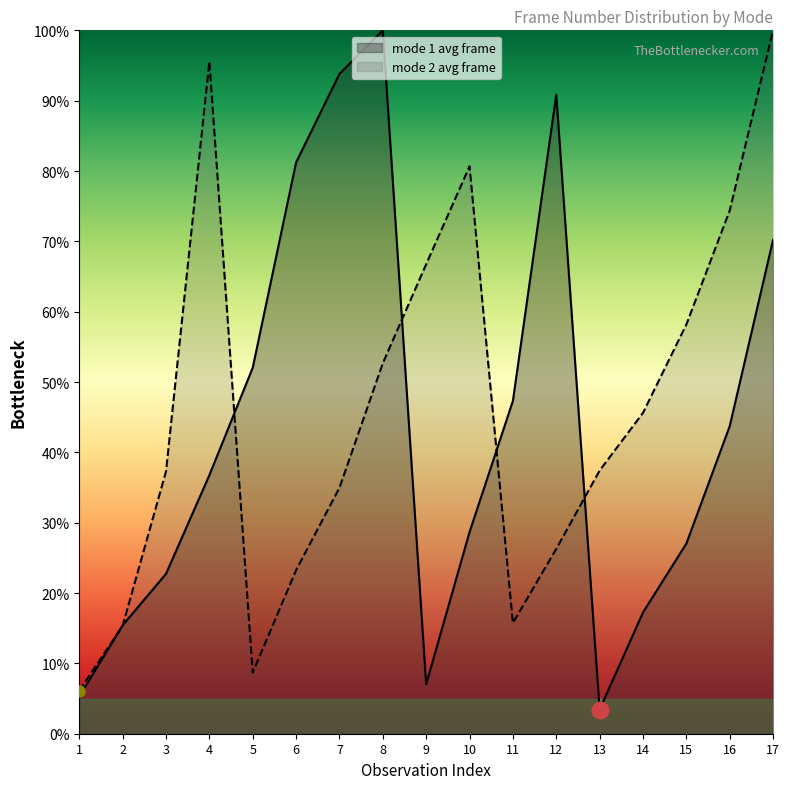

At 7, list the series in order from smallest to largest.

mode 2 avg frame, mode 1 avg frame